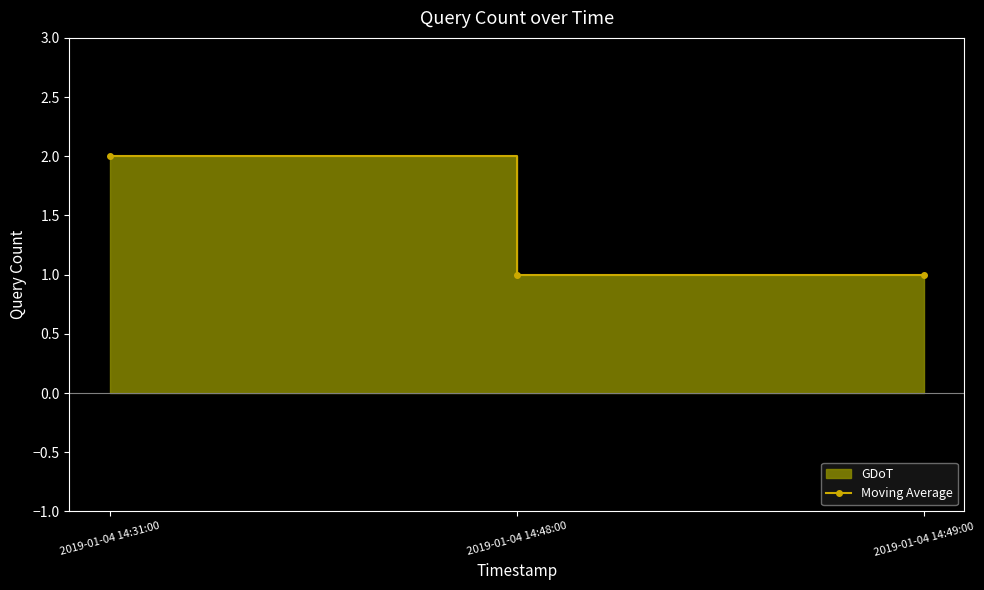

What is the change in value from 2019-01-04 14:31:00 to 2019-01-04 14:49:00?

-1